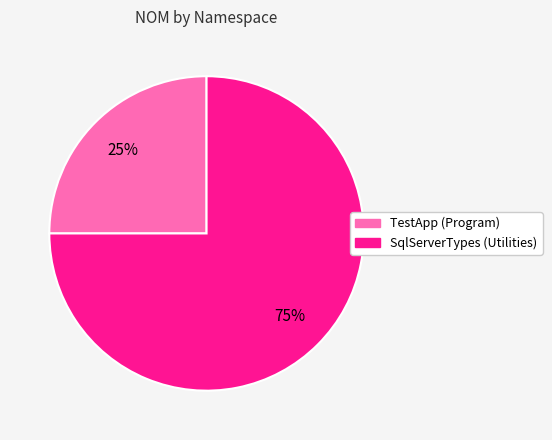

To the nearest percent, what is the combined percentage of TestApp (Program) and SqlServerTypes (Utilities)?

100%